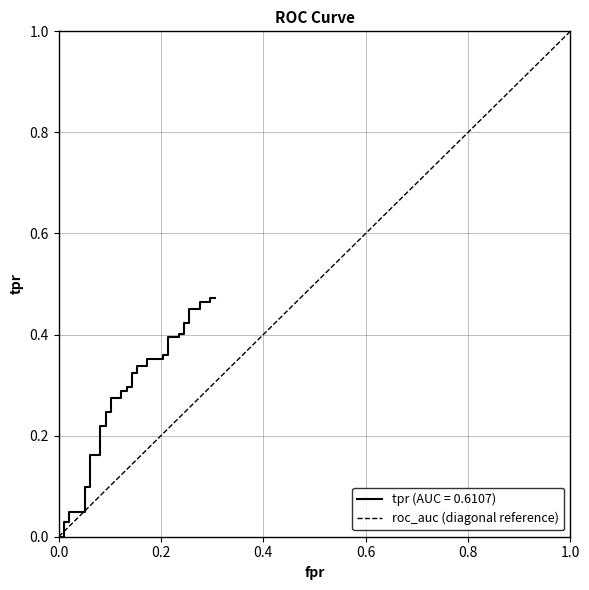

Rank the categories by value from lowest to highest.

0.0, 1.0